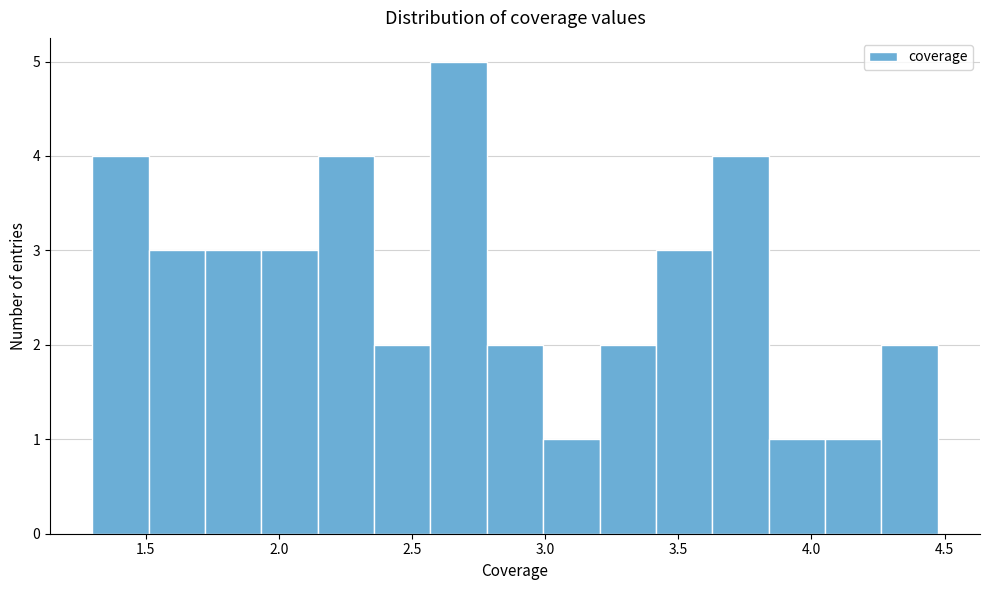

How tall is the bar that spans 2.80 to 3.00 on the x-axis? Neither the bar edges nor the heights are printed on the chart, so give them approximately, as read against the axes.

2